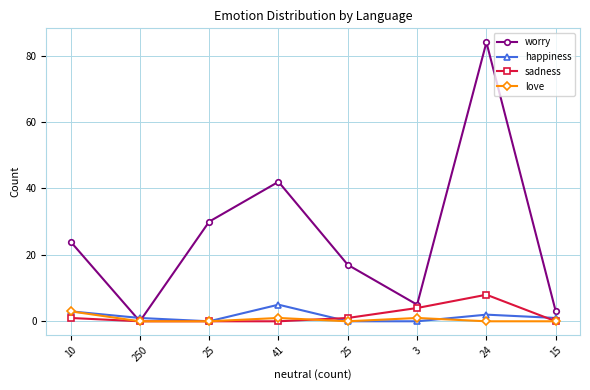

How many lines are shown in the chart?

4